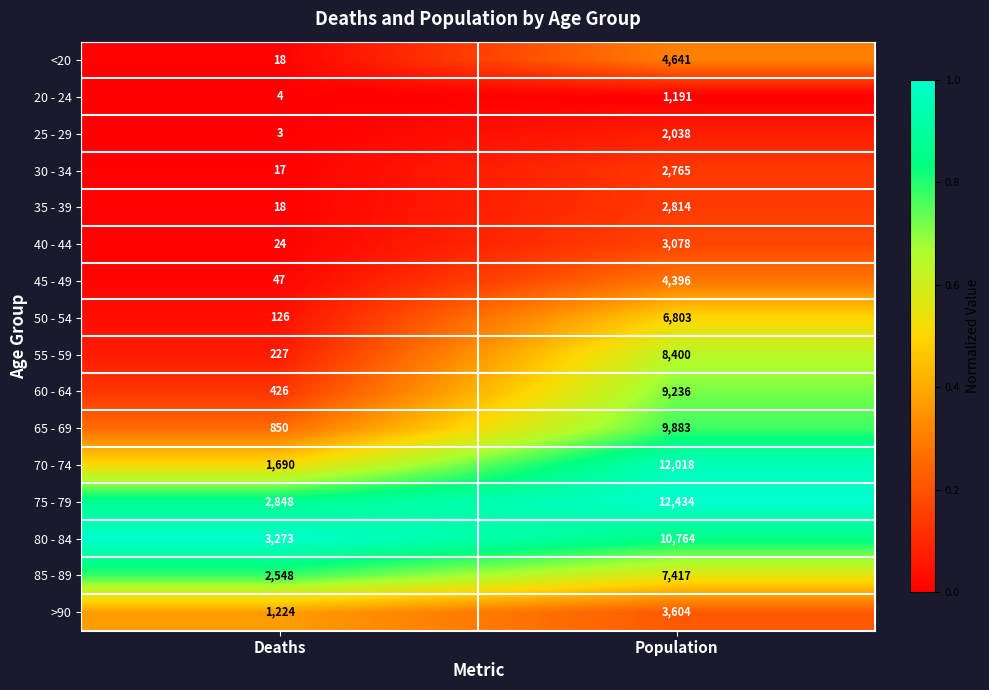

The value of 70 - 74 at Population is 12018. True or false?

True